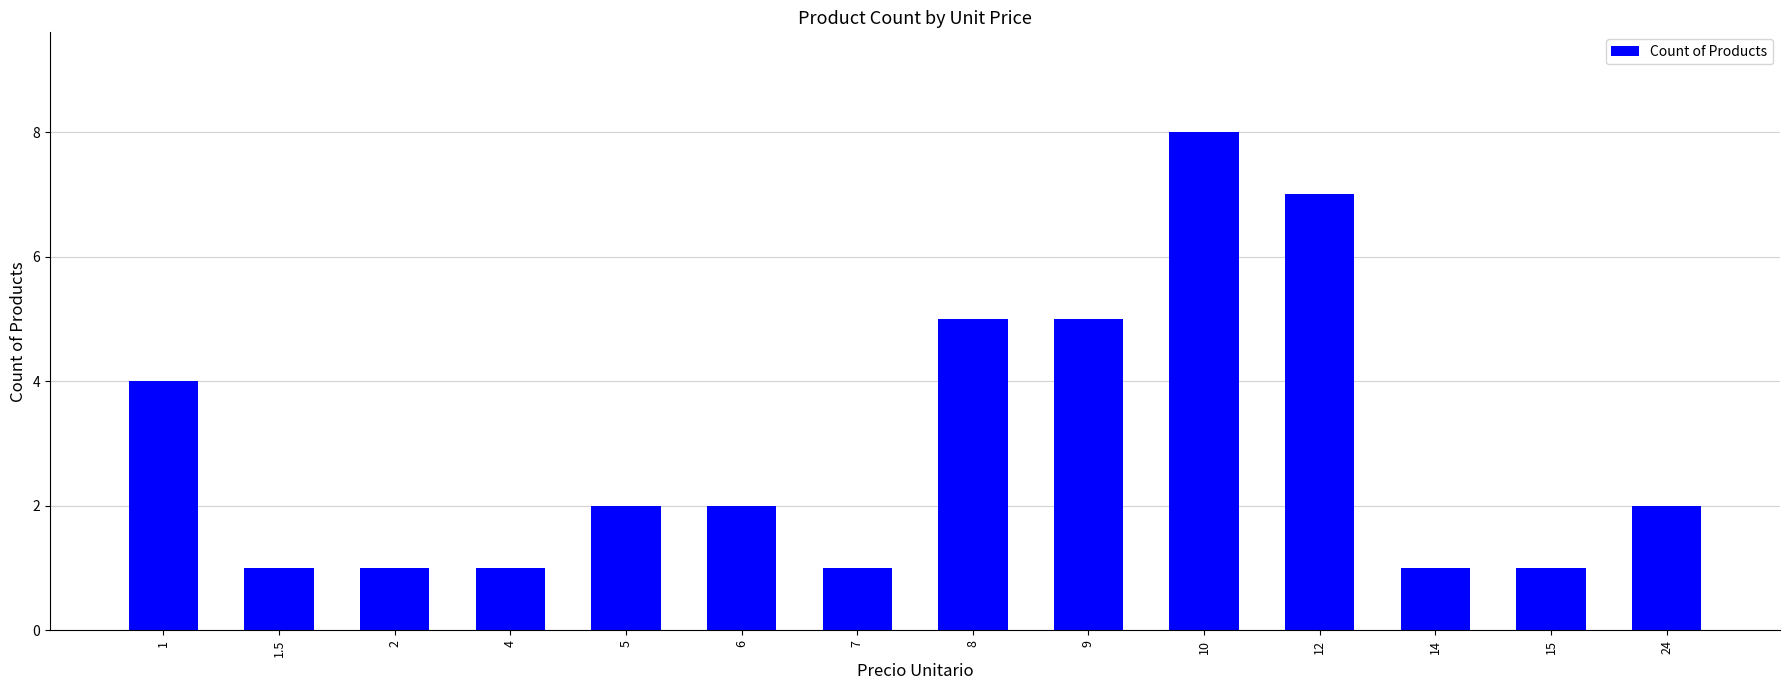

Reading left to right, extract all data points from this chart.

1=4	1.5=1	2=1	4=1	5=2	6=2	7=1	8=5	9=5	10=8	12=7	14=1	15=1	24=2